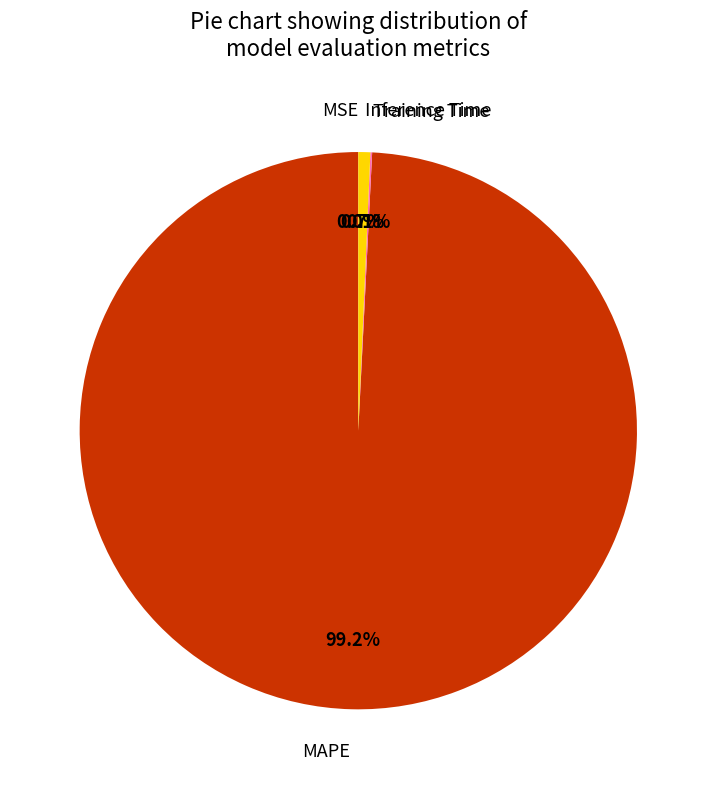

Is there a majority slice in this chart?

Yes